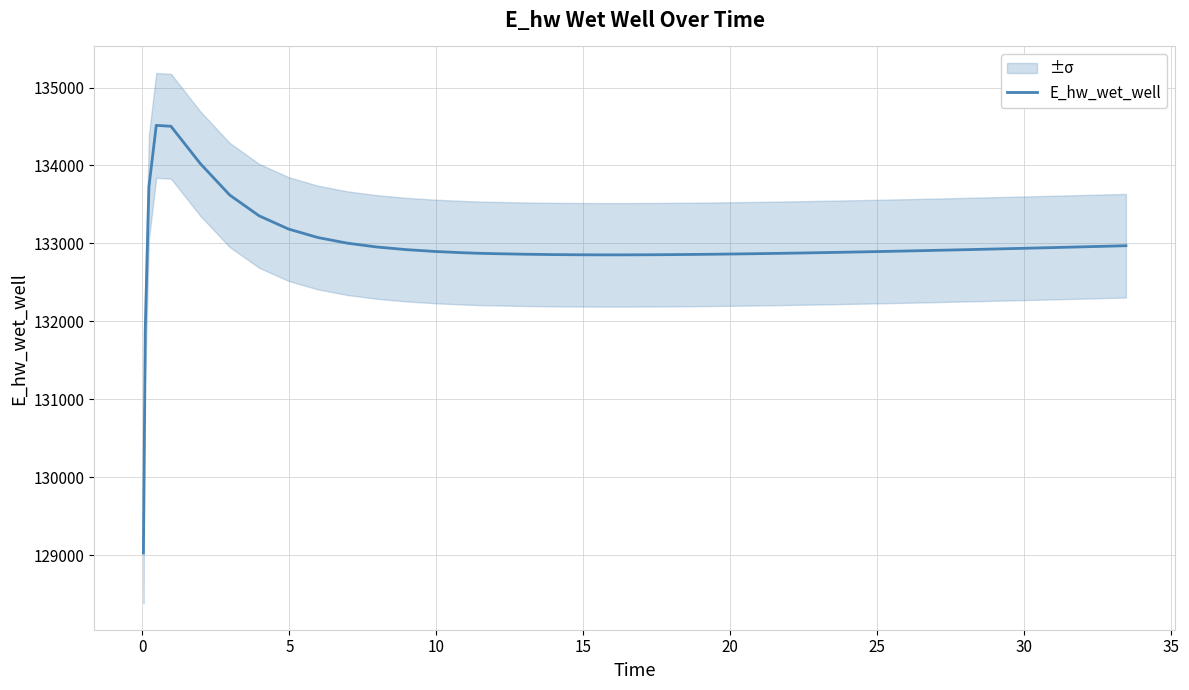

What is the minimum value shown in the chart?

129028.0